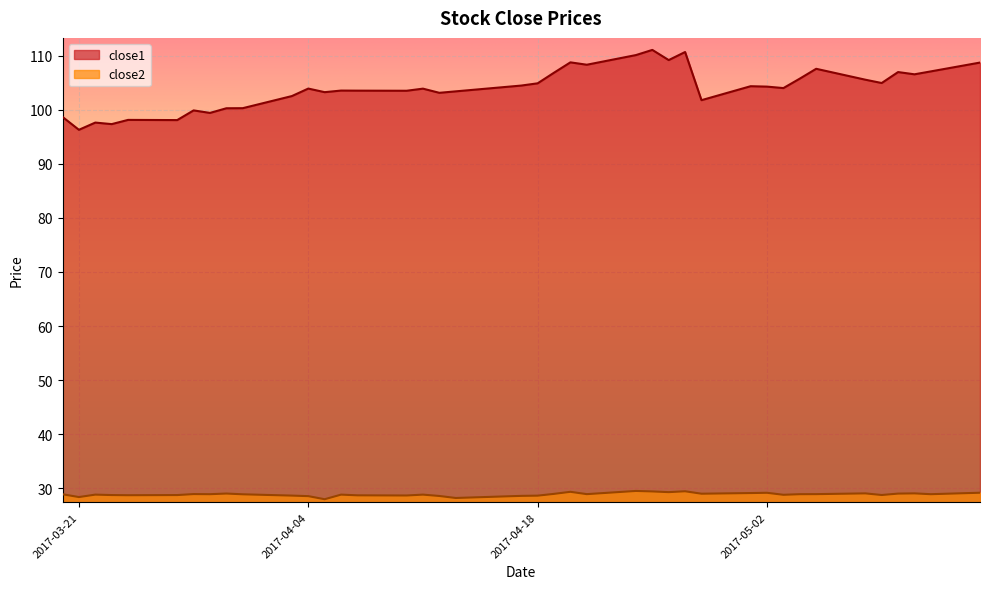

Which series has the largest range (max minus min)?

close1